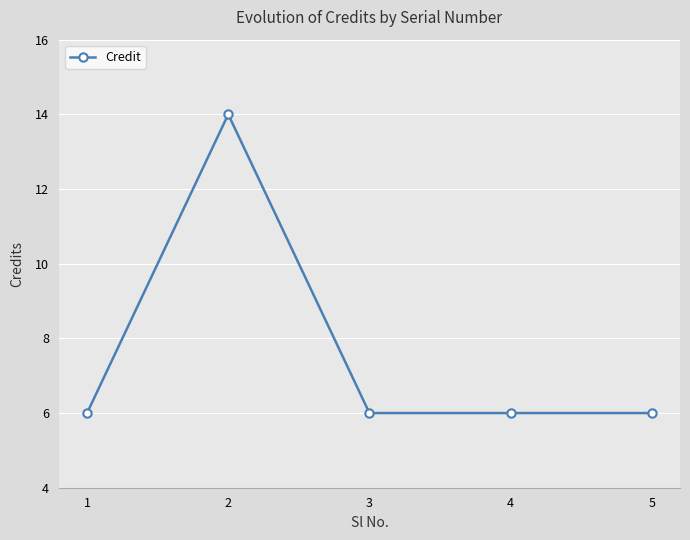

Reading left to right, what are all the values shown in this chart?

1=6	2=14	3=6	4=6	5=6